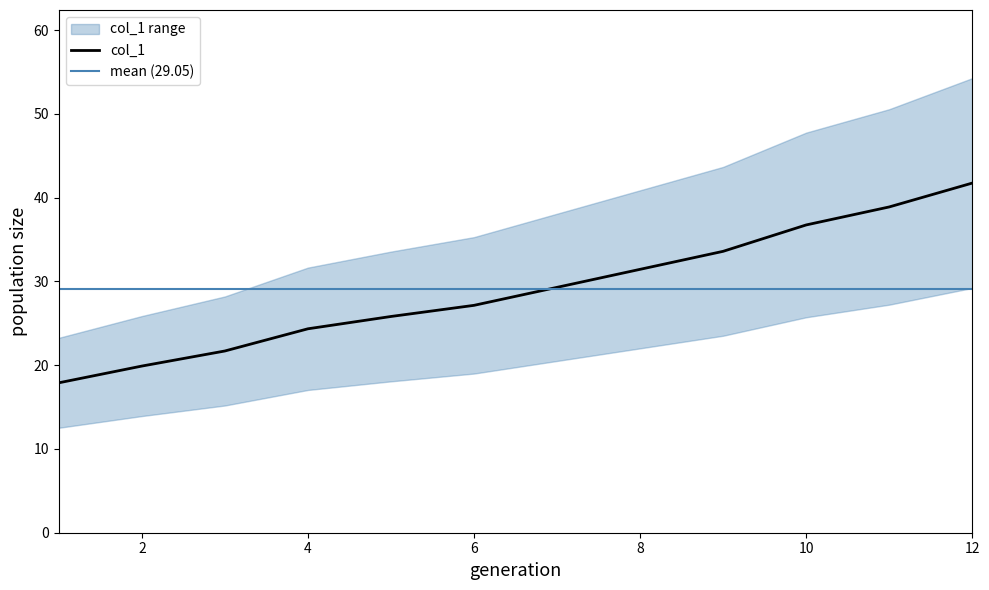

Rank the categories by value from lowest to highest.

1, 2, 3, 4, 5, 6, 7, 8, 9, 10, 11, 12